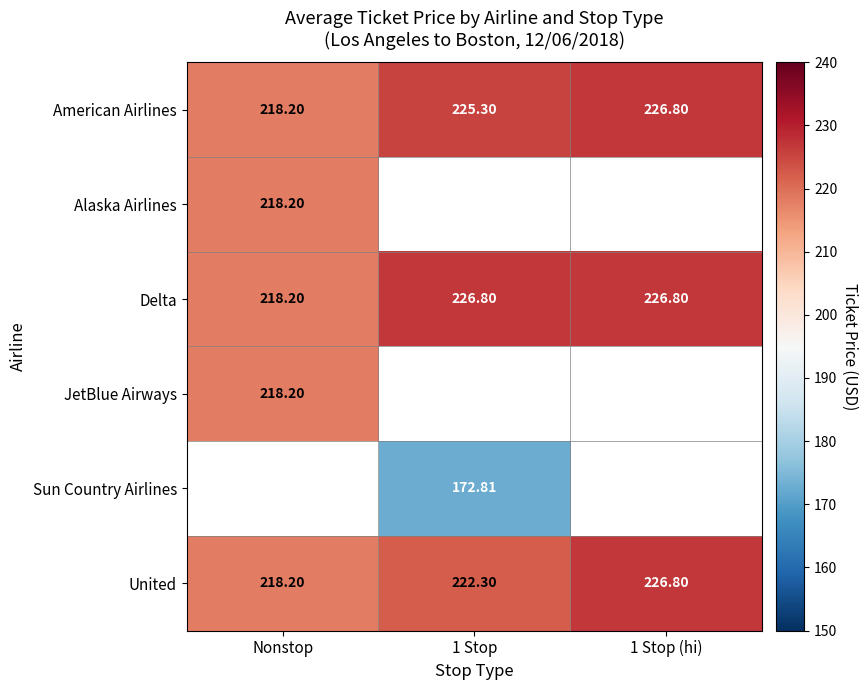

Which series has the largest total across all categories?

Delta